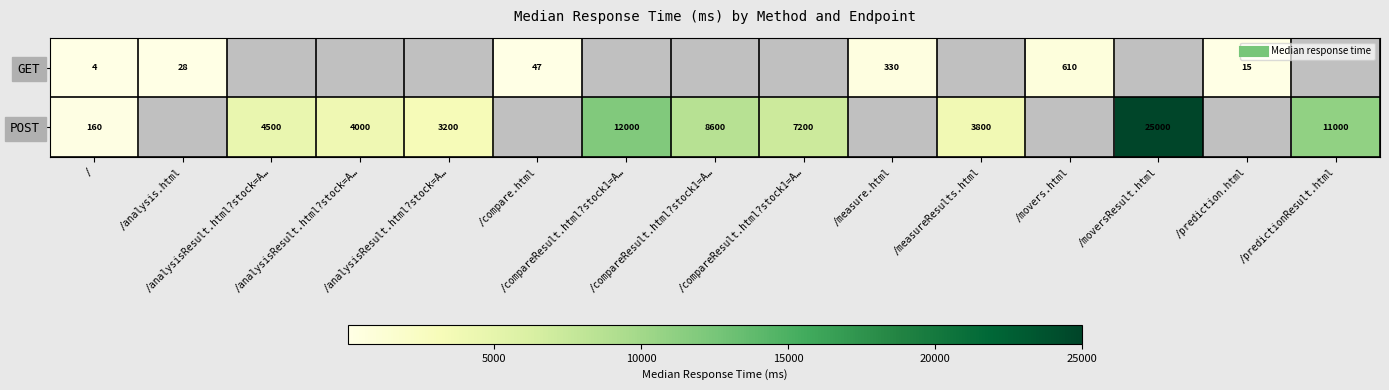

Which series has the largest range (max minus min)?

POST